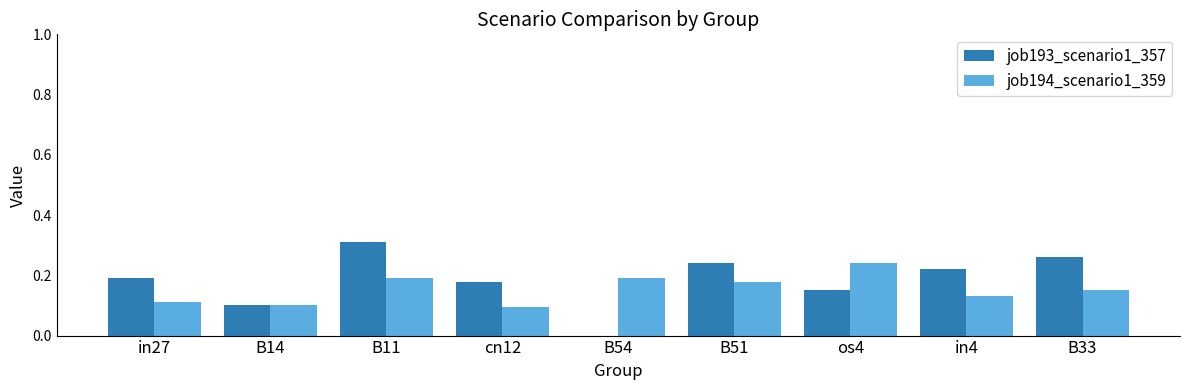

True or false: job193_scenario1_357 has a value of 0.2 at B11.

False